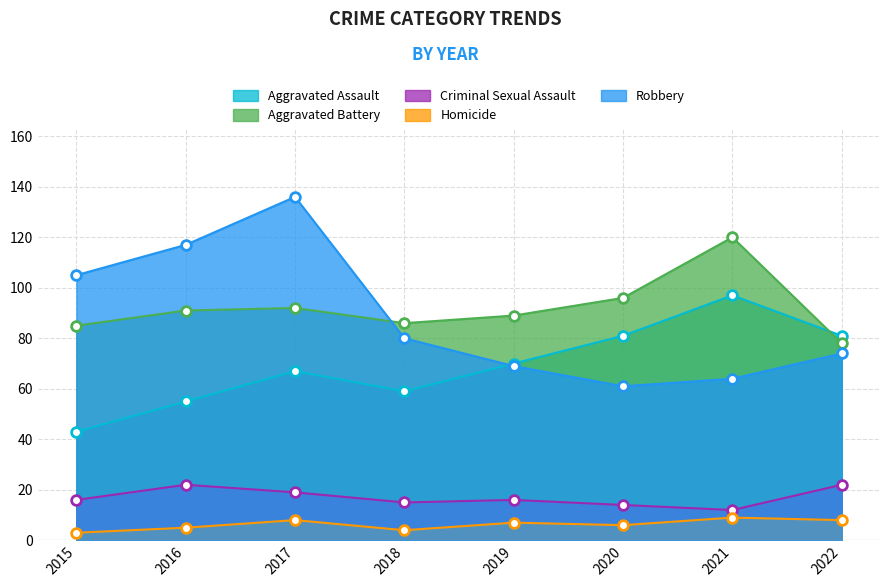

What is the difference between the second highest and second lowest values in the Homicide series?

4